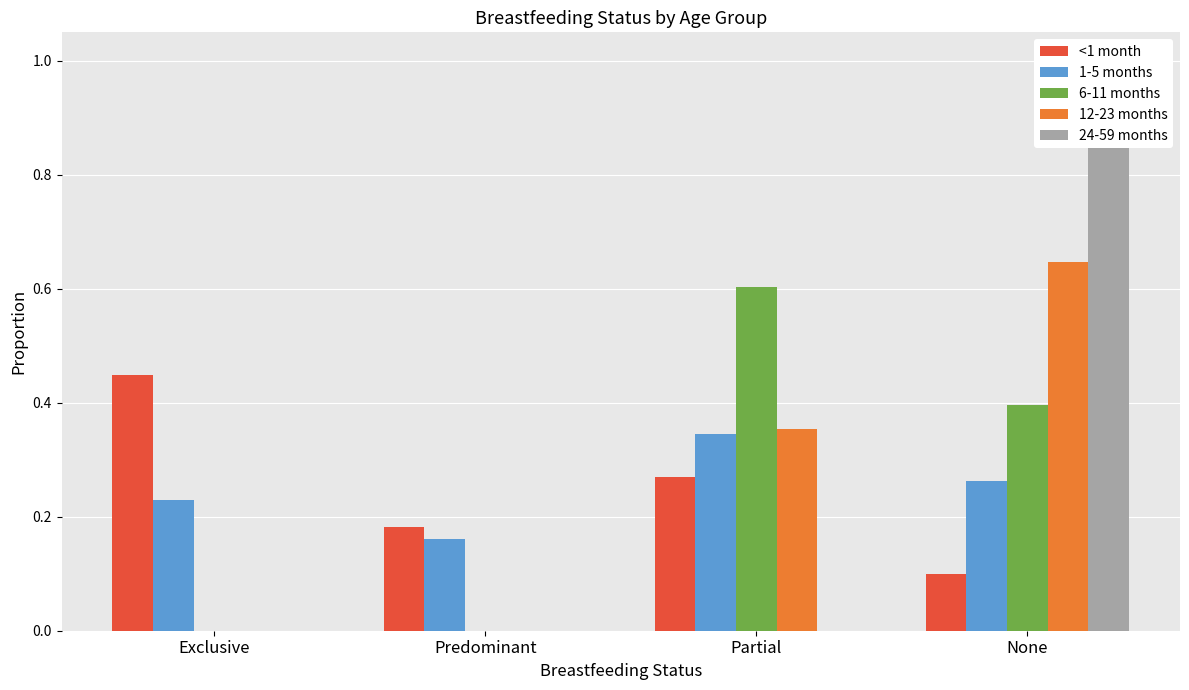

Reading left to right, list all the values displayed in this chart.

<1 month: 0.4	0.2	0.3	0.1
1-5 months: 0.2	0.2	0.3	0.3
6-11 months: 0.0	0.0	0.6	0.4
12-23 months: 0.0	0.0	0.4	0.6
24-59 months: 0.0	0.0	0.0	1.0